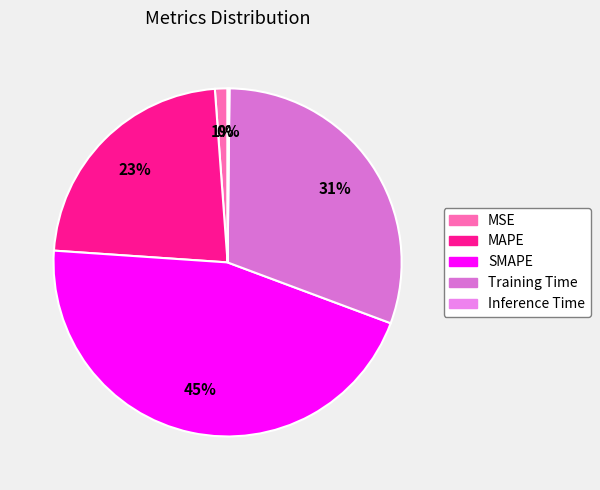

Rank the categories by value from highest to lowest.

SMAPE, Training Time, MAPE, MSE, Inference Time